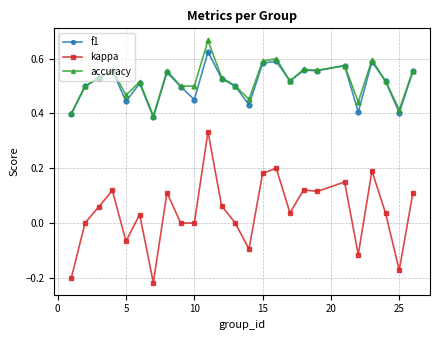

List the series in order of their peak value, lowest first.

kappa, f1, accuracy